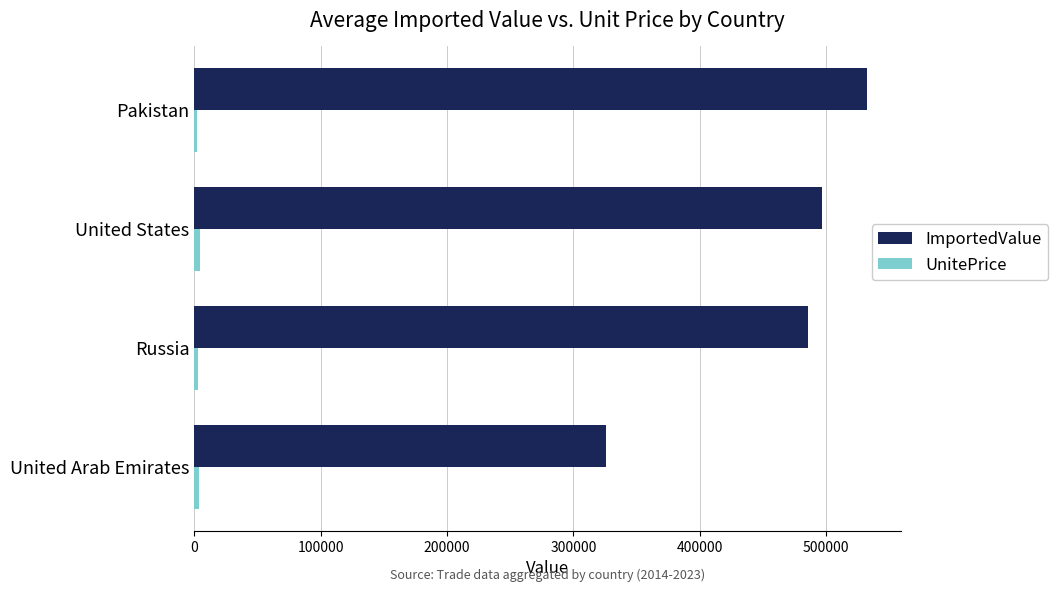

What is the greatest value displayed?

532422